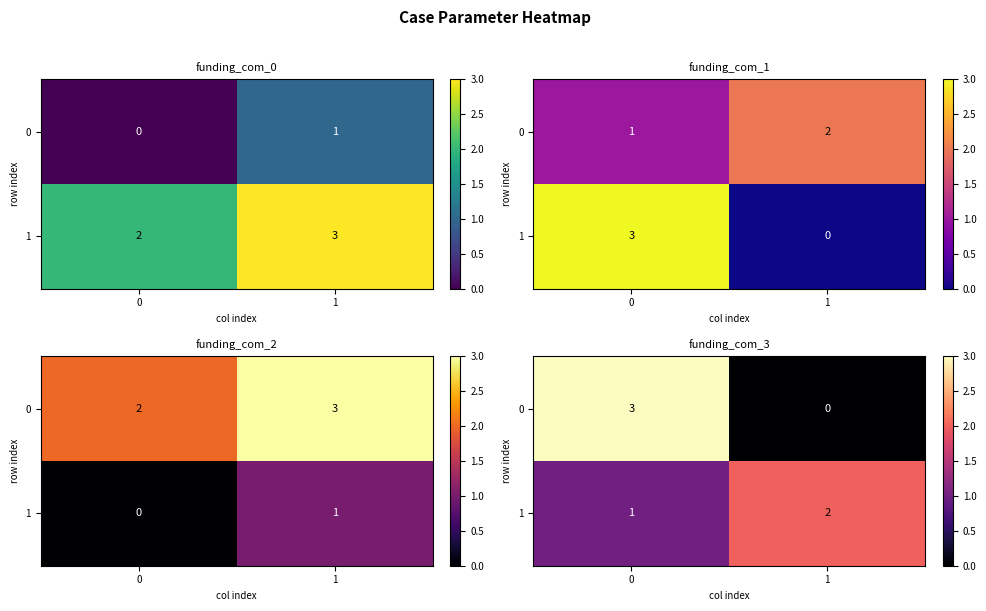

List the labels in order of 1 value, smallest first.

0, 1